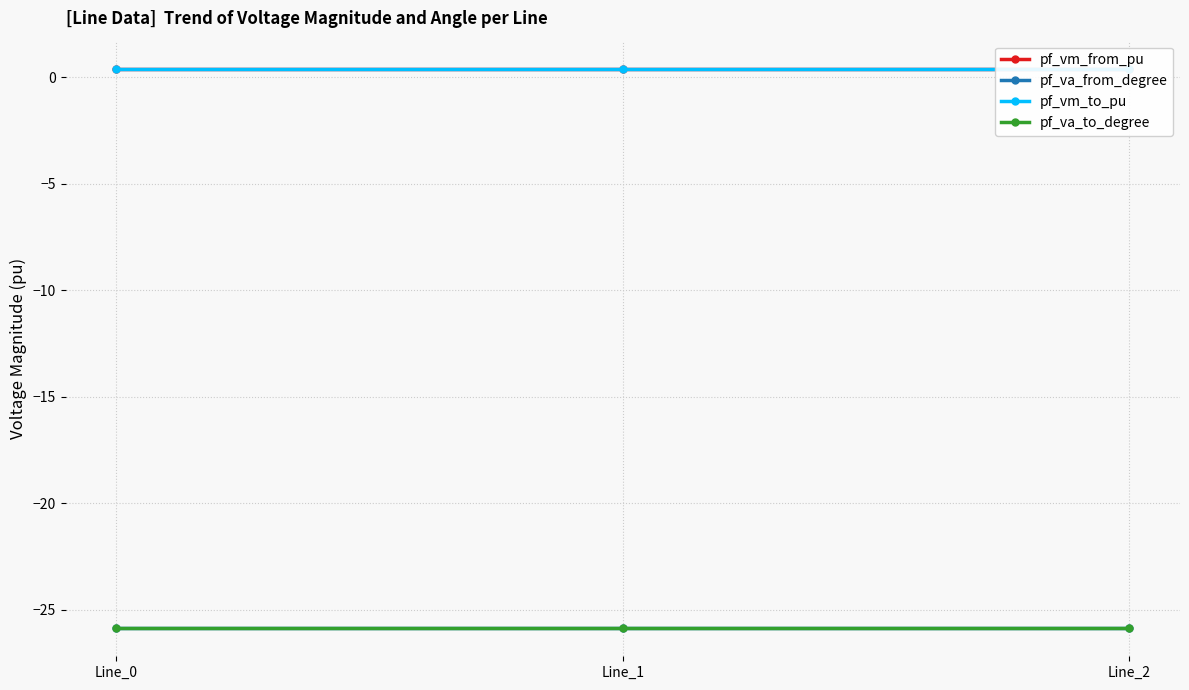

Between Line_1 and Line_0, which is larger?

Line_1